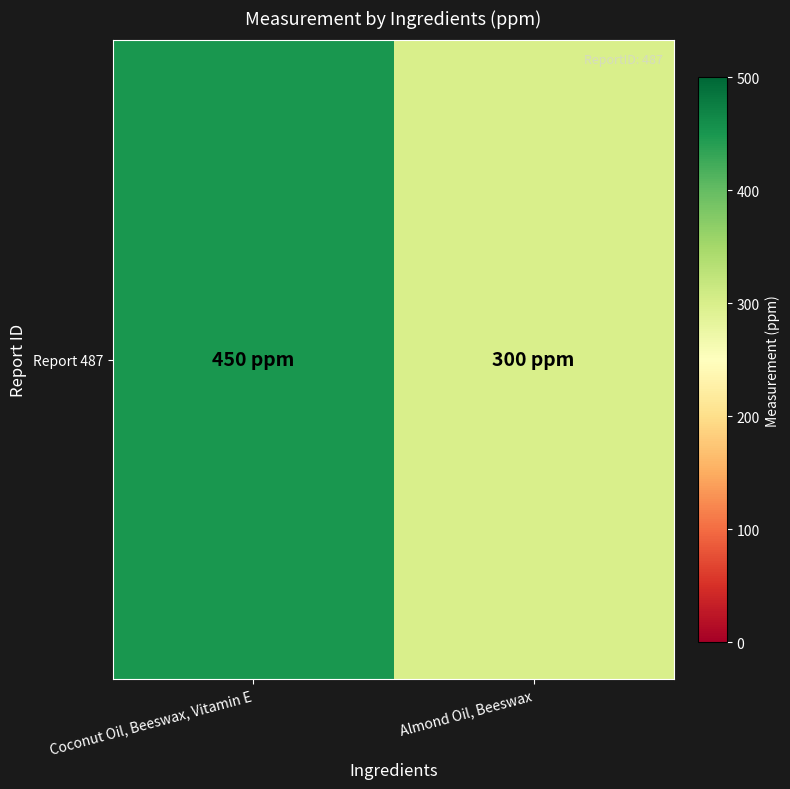

List the labels in order of value, largest first.

Coconut Oil, Beeswax, Vitamin E, Almond Oil, Beeswax